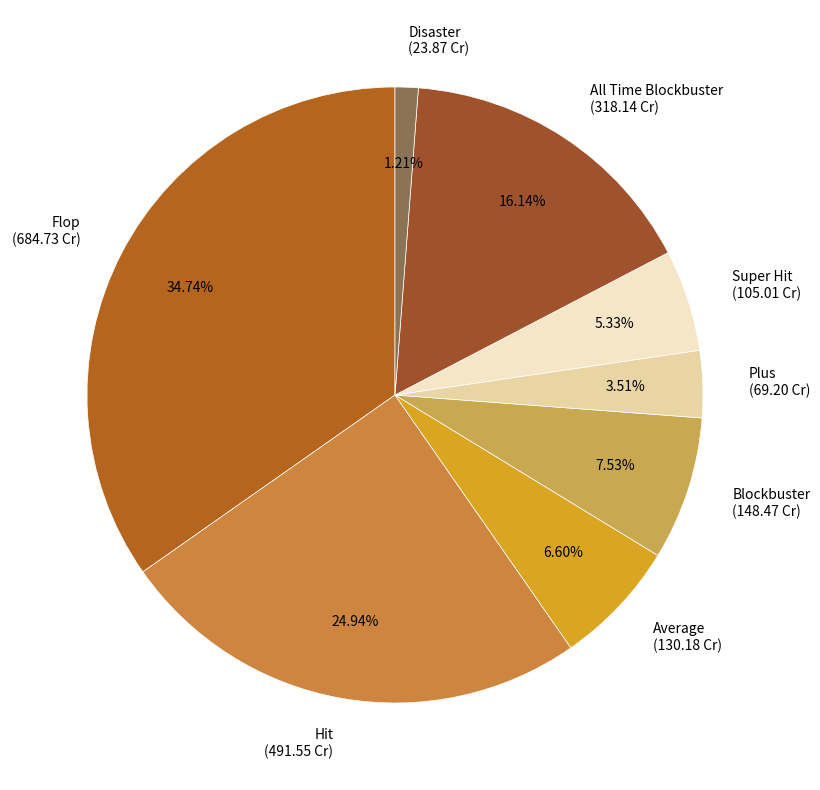

To the nearest percent, what portion does All Time Blockbuster represent?

16%